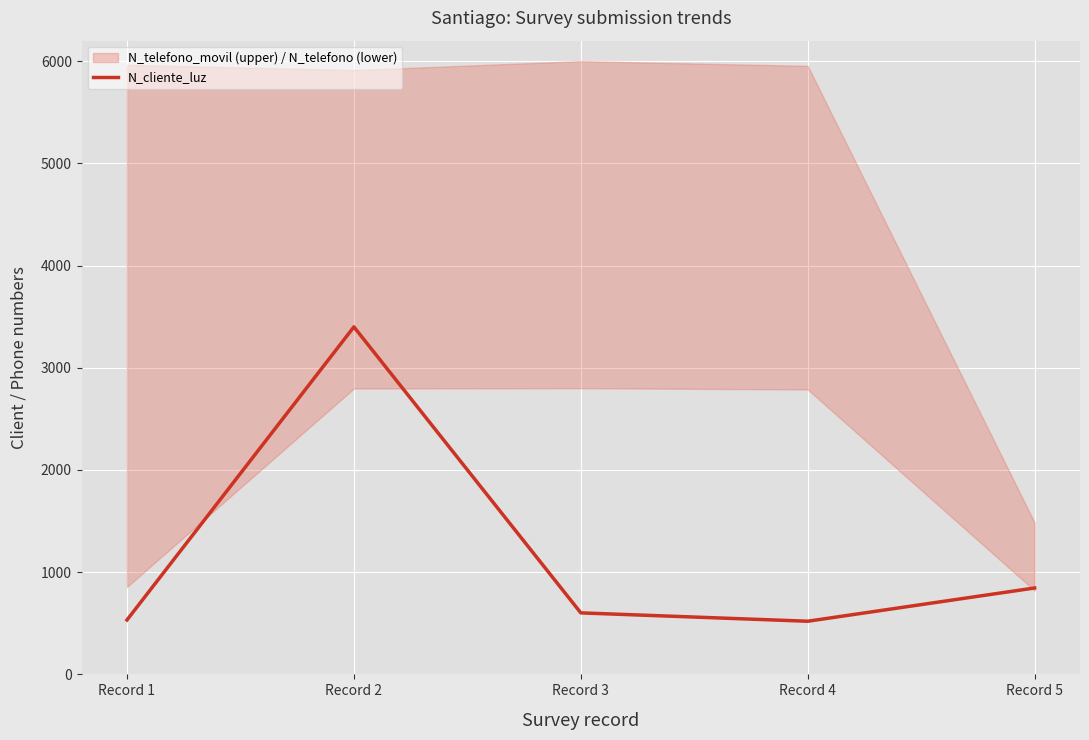

Reading left to right, transcribe all the data shown in this chart.

Record 1=532.5	Record 2=3400.0	Record 3=601.8	Record 4=520.0	Record 5=845.3